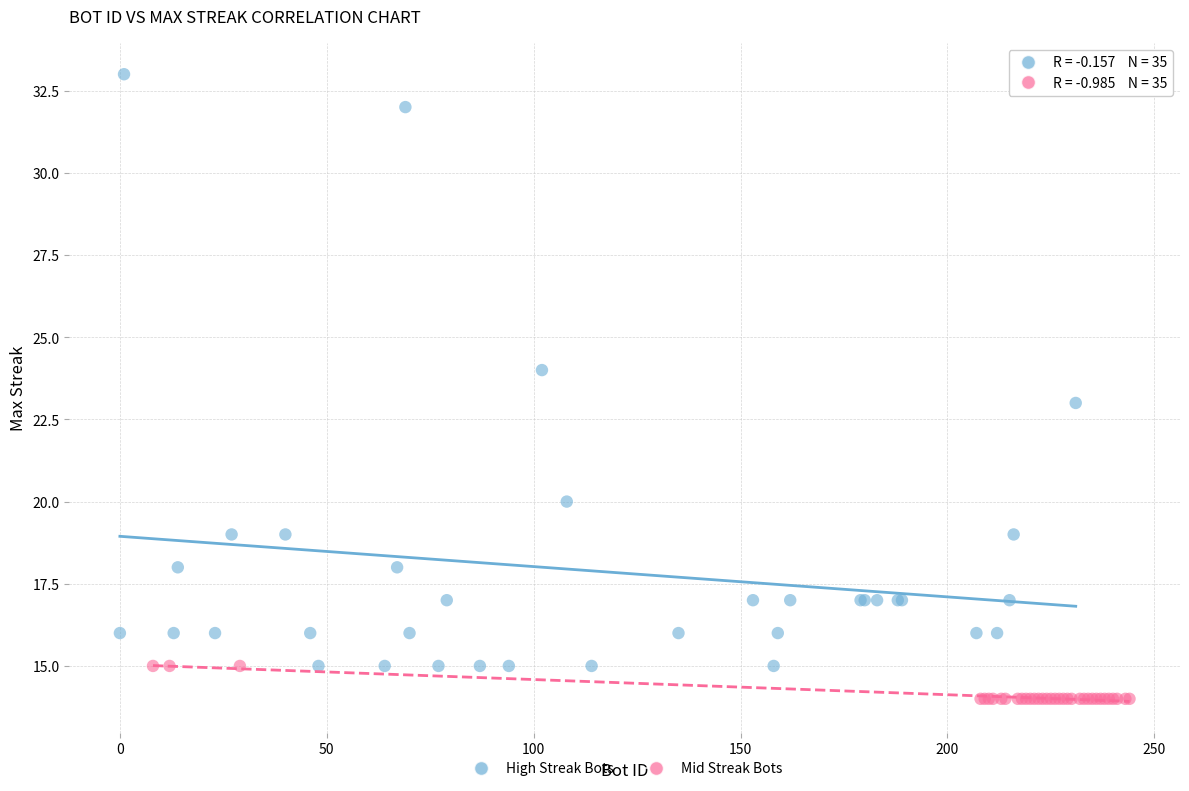

Which series reaches the minimum Y coordinate?

Mid Streak Bots